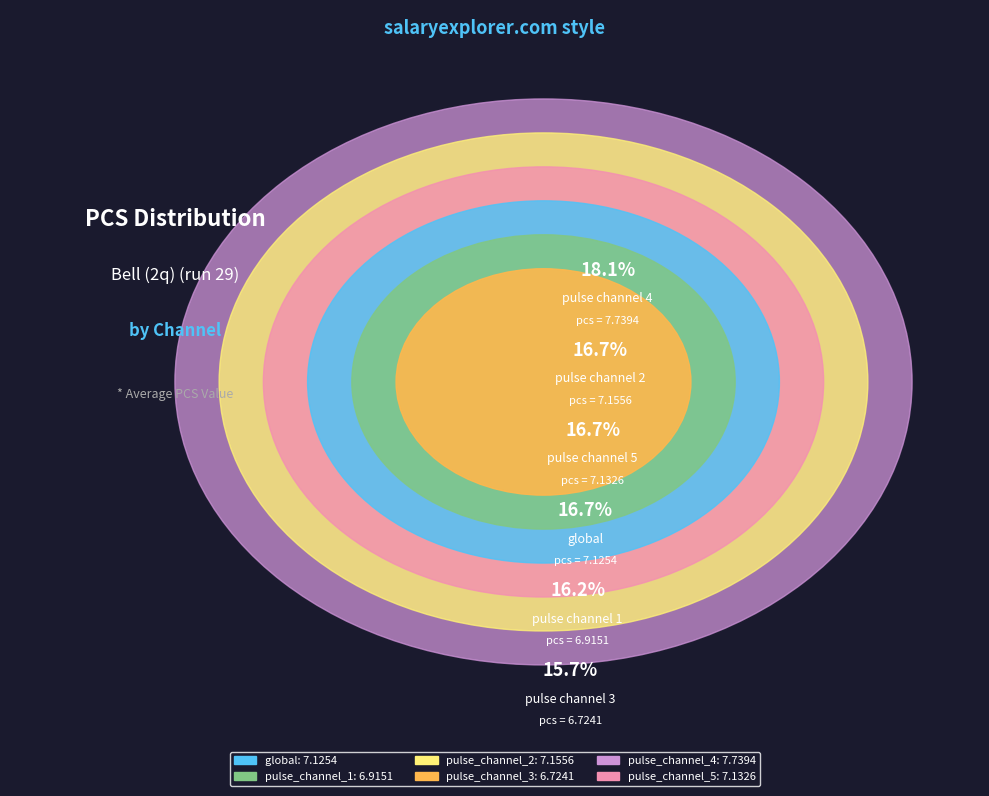

How many segments does this pie chart have?

6